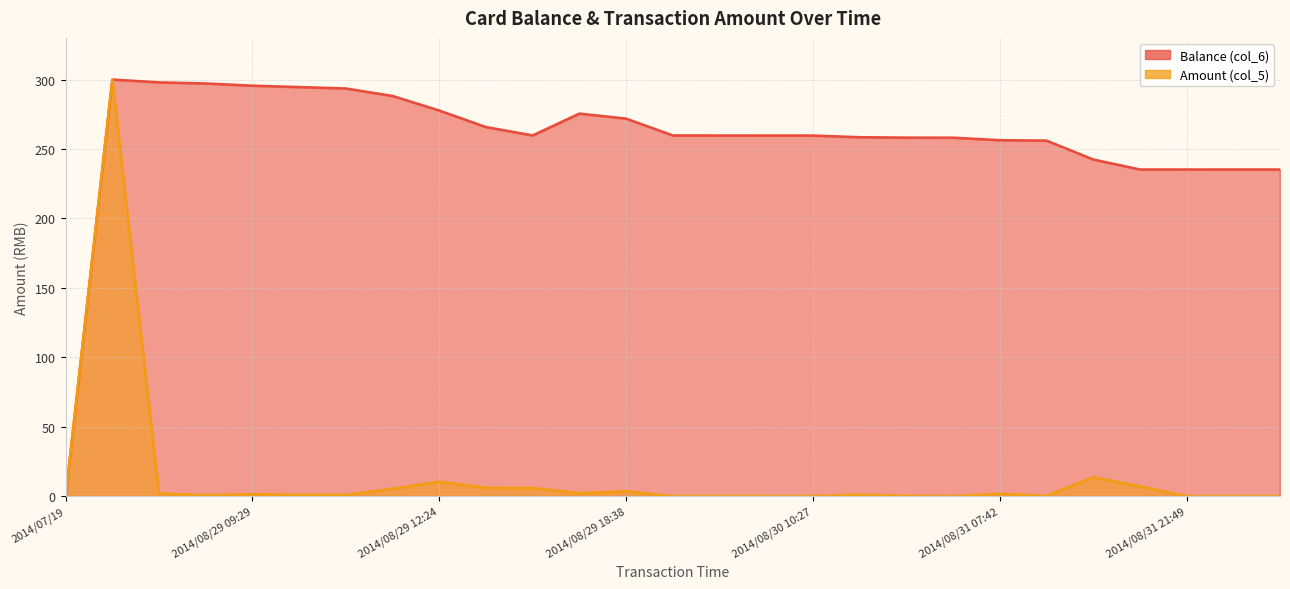

True or false: Amount (col_5) has more than 2 interior local peaks.

True